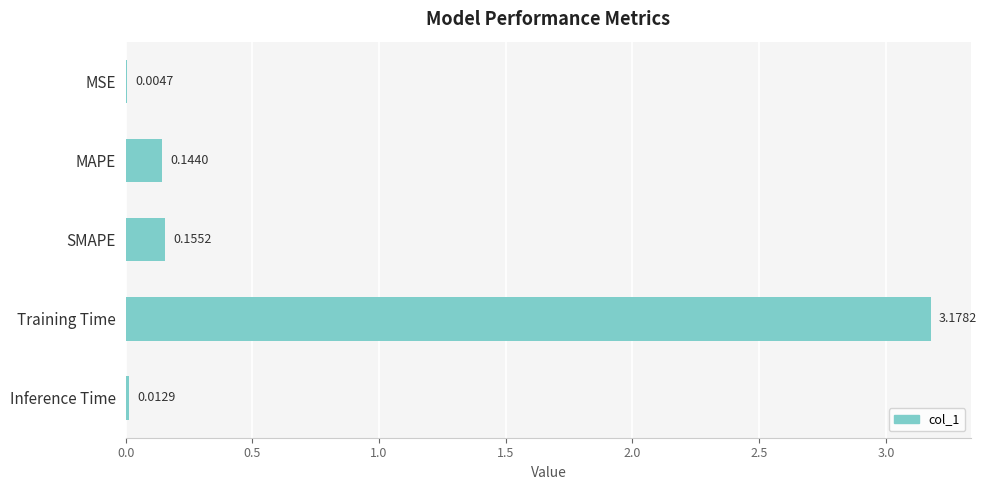

Which label corresponds to the largest value in the chart?

Training Time